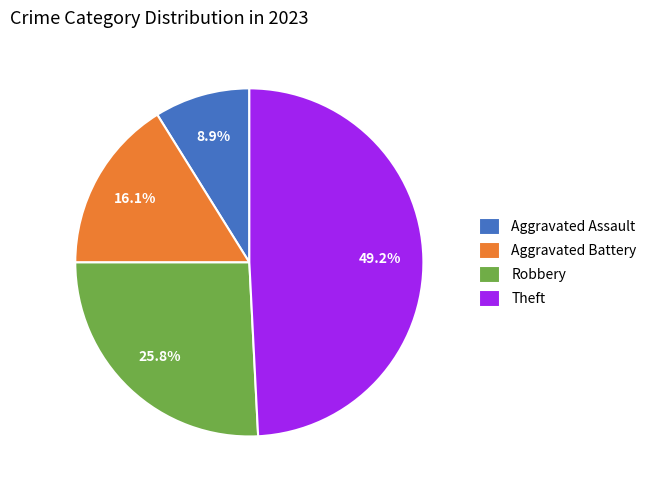

What is the largest slice in the pie chart?

Theft